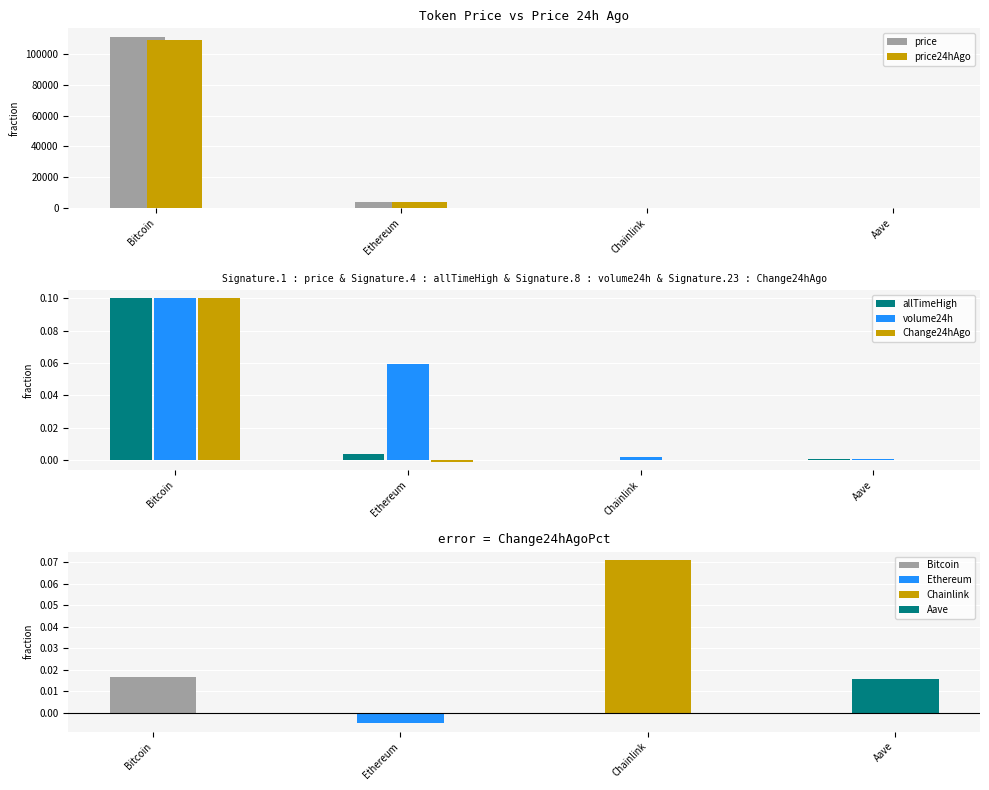

What is the label of the 2nd bar from the right?

Chainlink